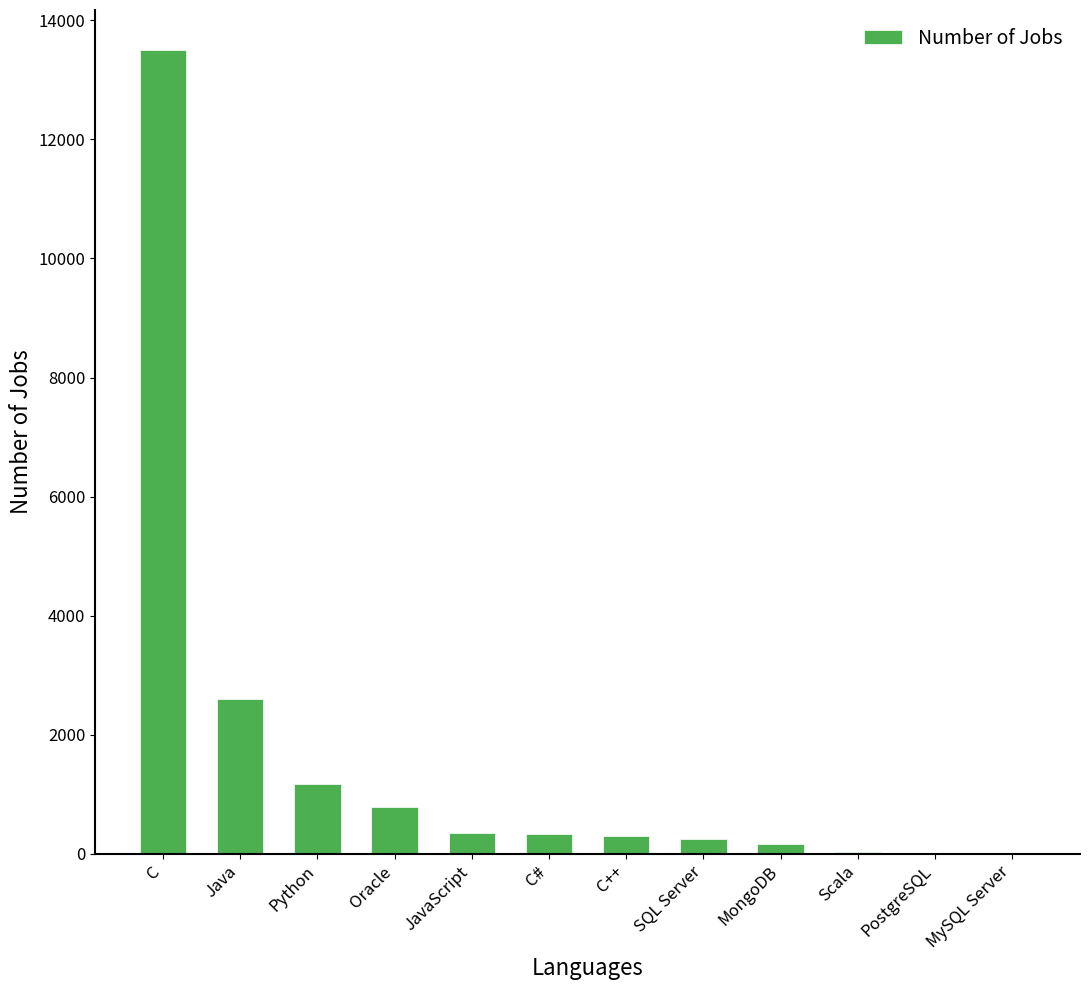

What is the average value?

1627